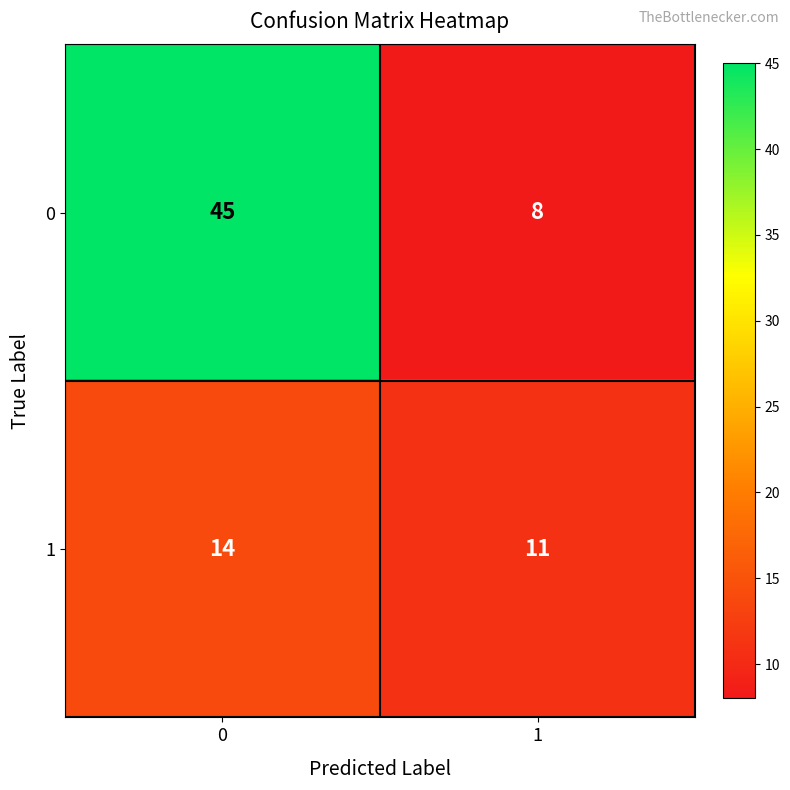

Which series has the largest total across all categories?

0